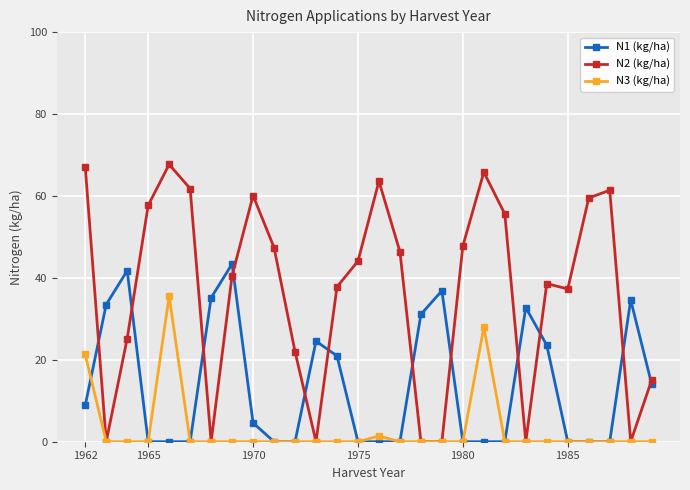

Which series has the widest spread of values?

N2 (kg/ha)